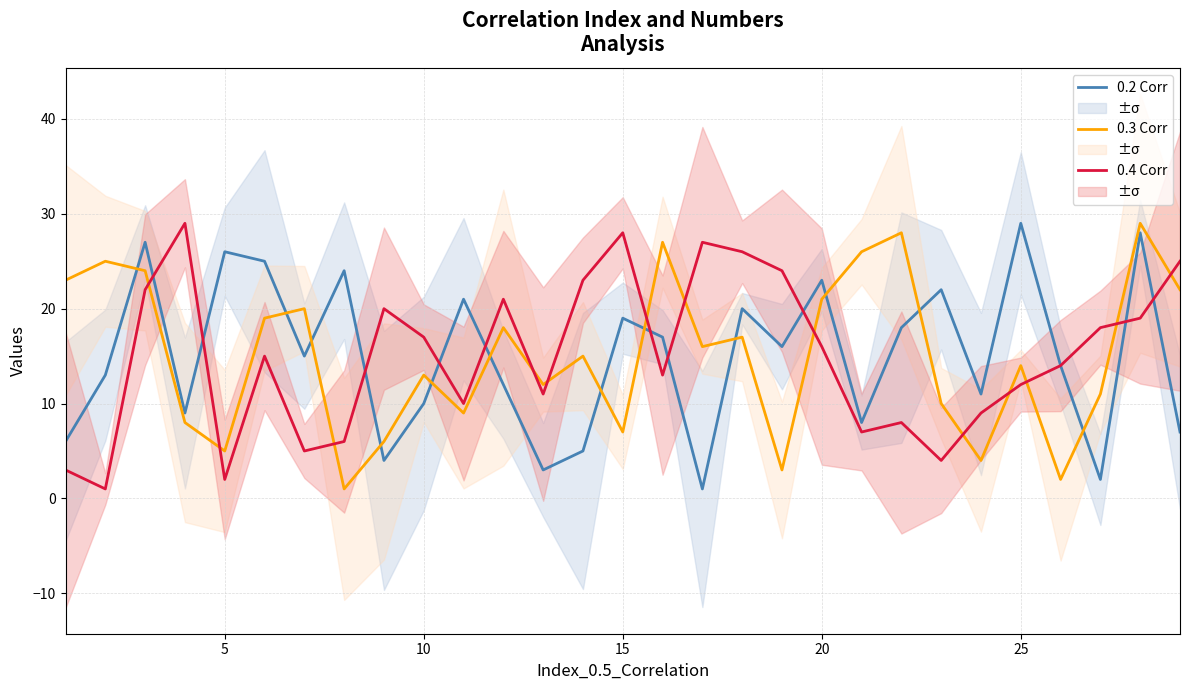

Count the number of categories in the chart.

29